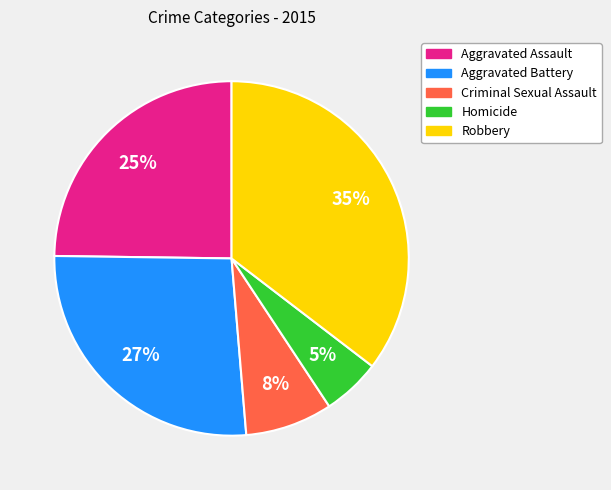

What is the smallest slice in the pie chart?

Homicide